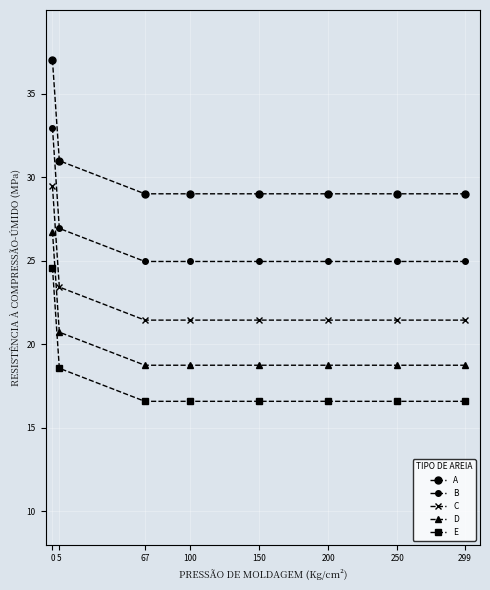

What is the approximate value of D at 100?

18.7